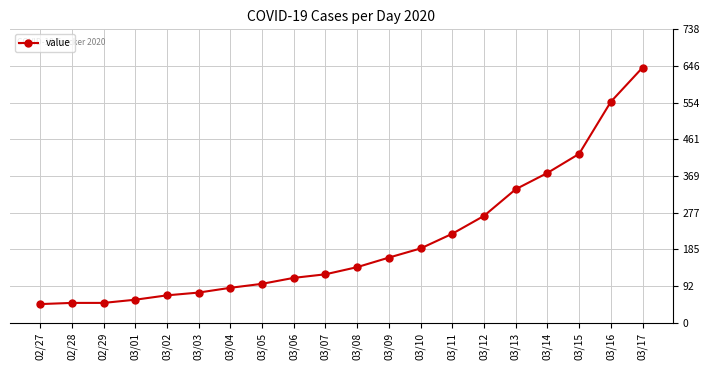

Approximately how many times larger is the value at 03/16 compared to 03/17?

0.9